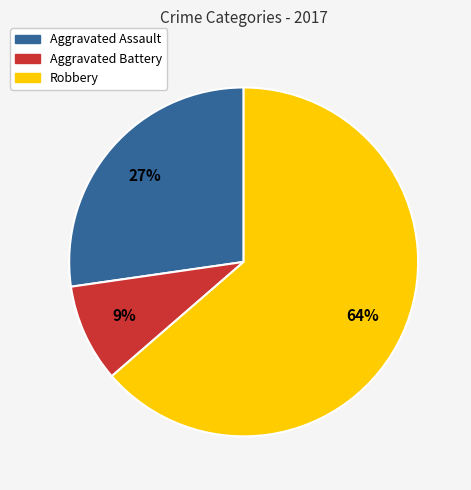

Does Robbery account for over 50% of the chart?

Yes